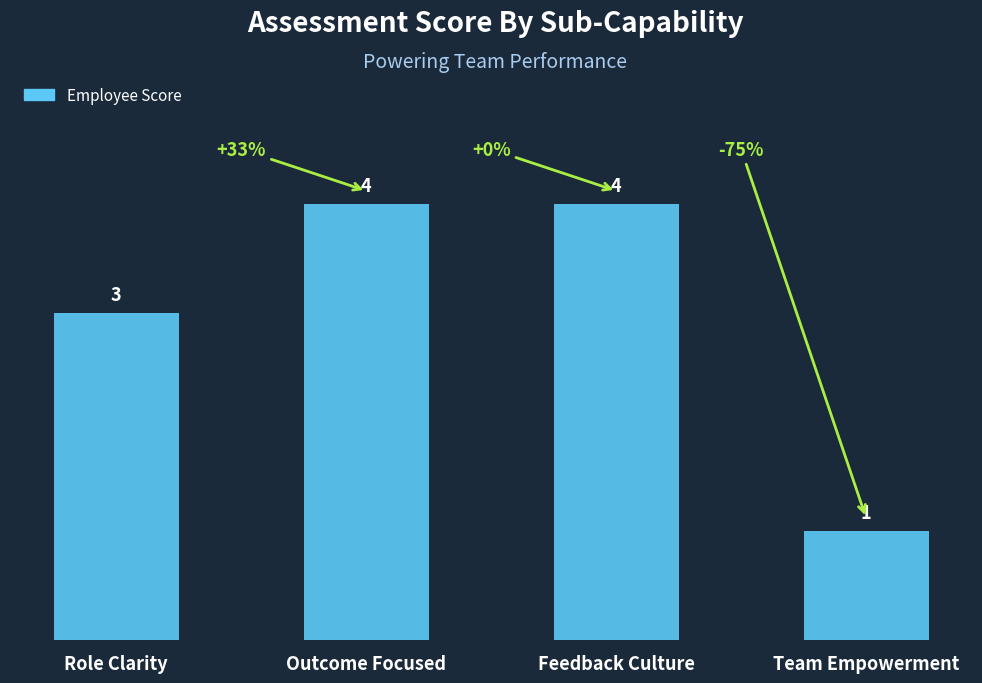

What is the approximate value at Feedback Culture?

4